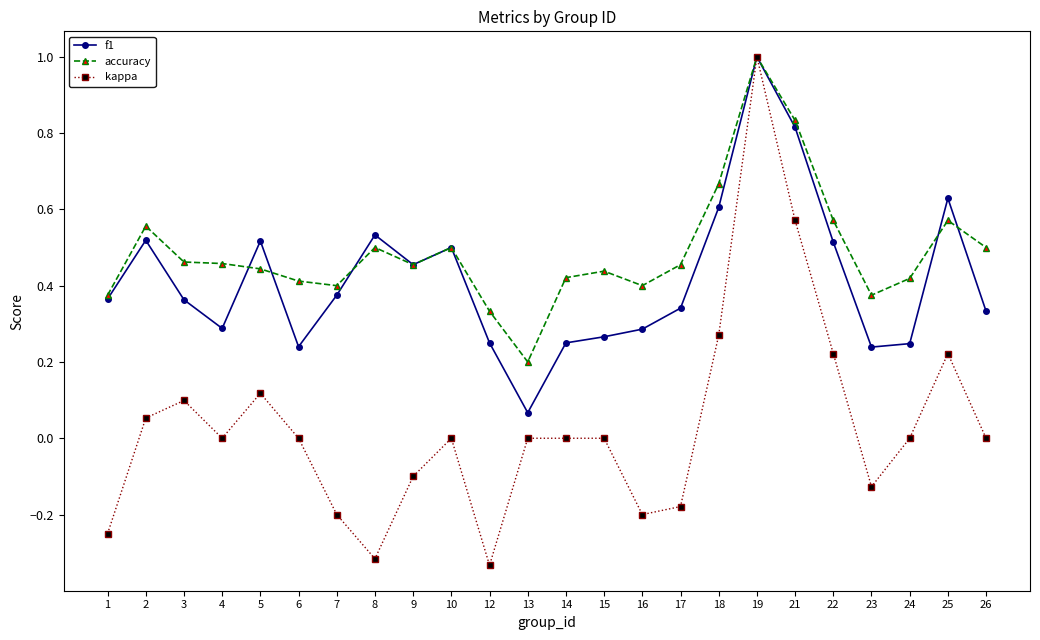

Which series has the largest range (max minus min)?

kappa